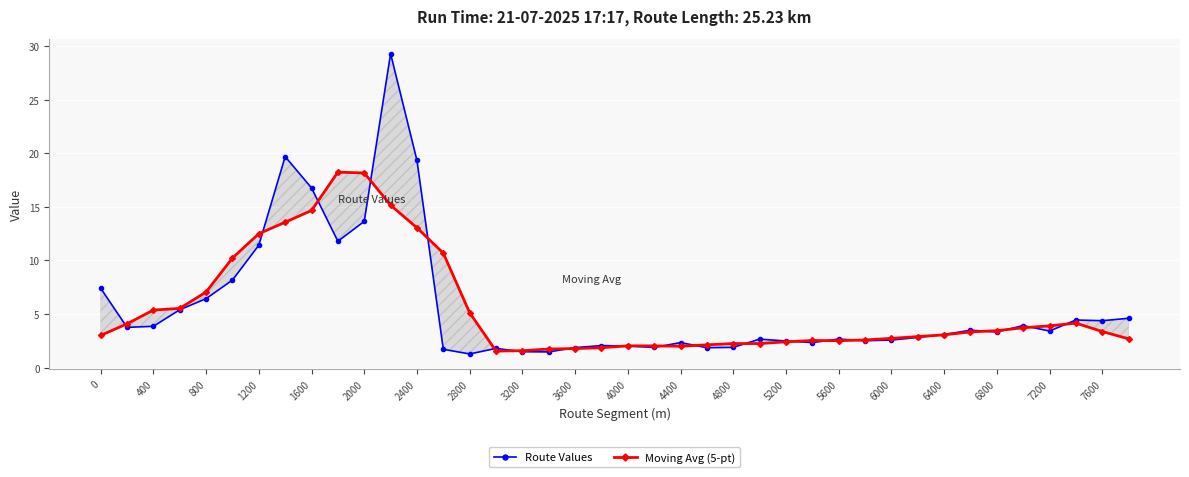

How many times do Route Values and Moving Avg (5-pt) cross each other?

20